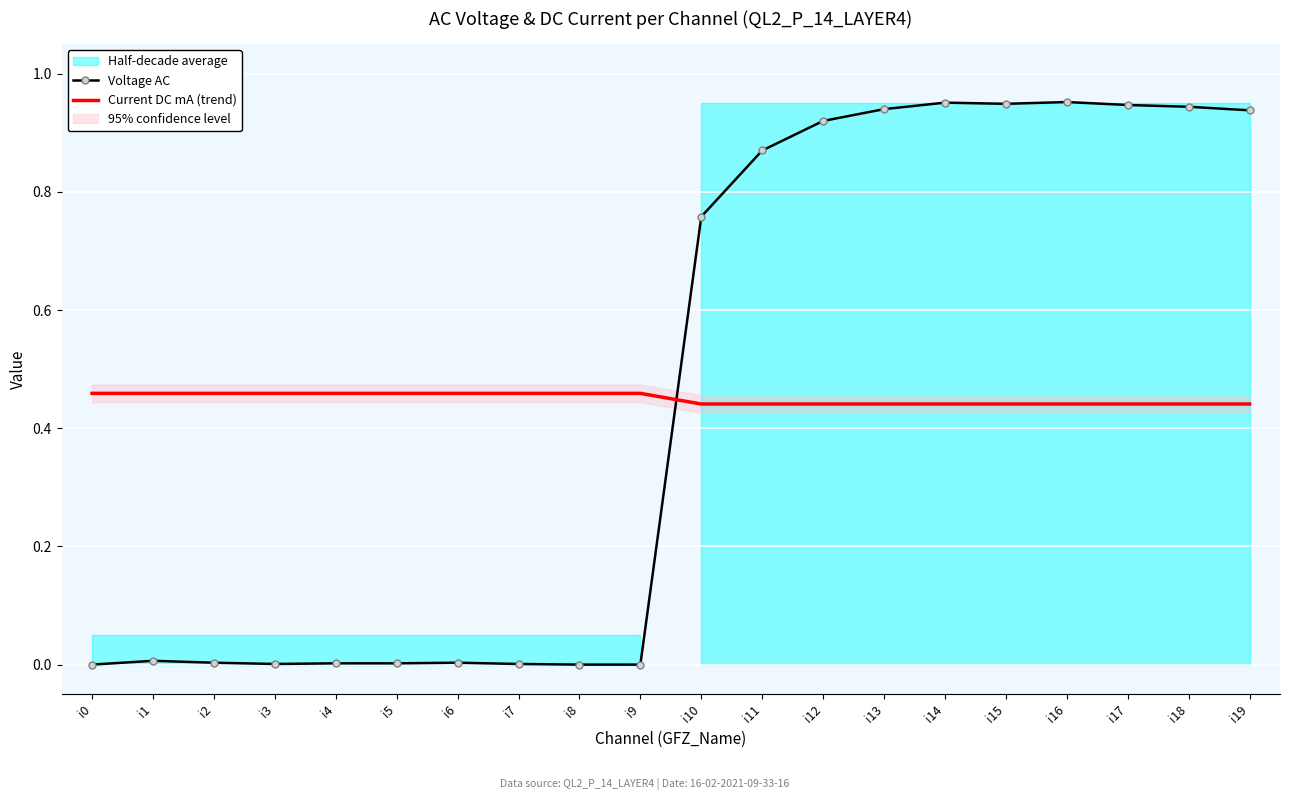

Where is Current DC mA (trend) nearest to the value 0?

i10